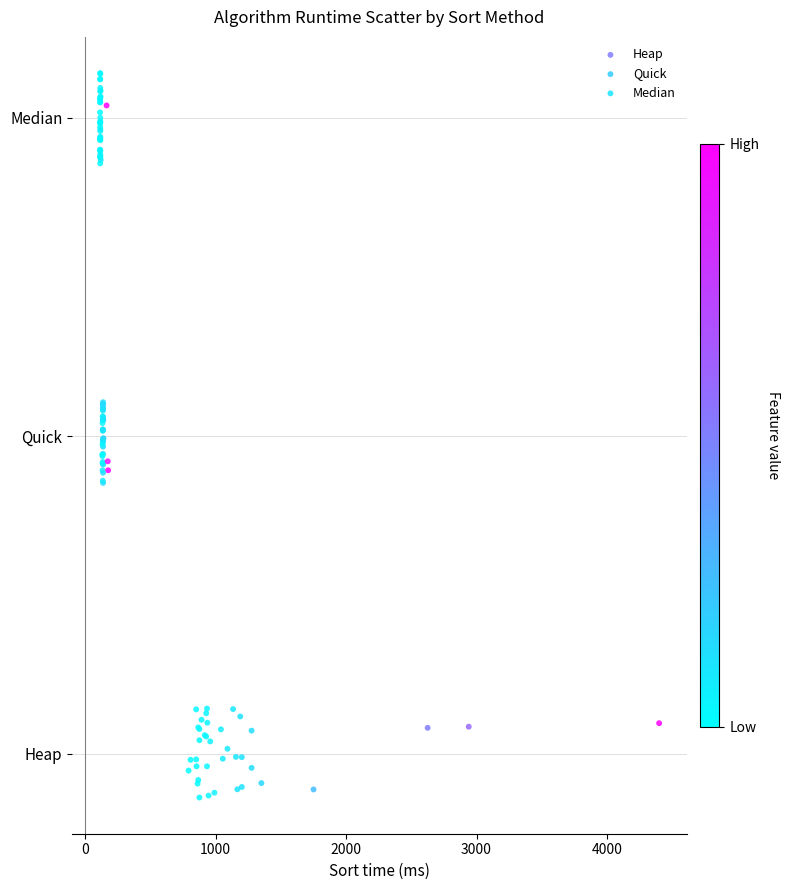

What are all the series names shown in the legend?

Heap, Quick, Median